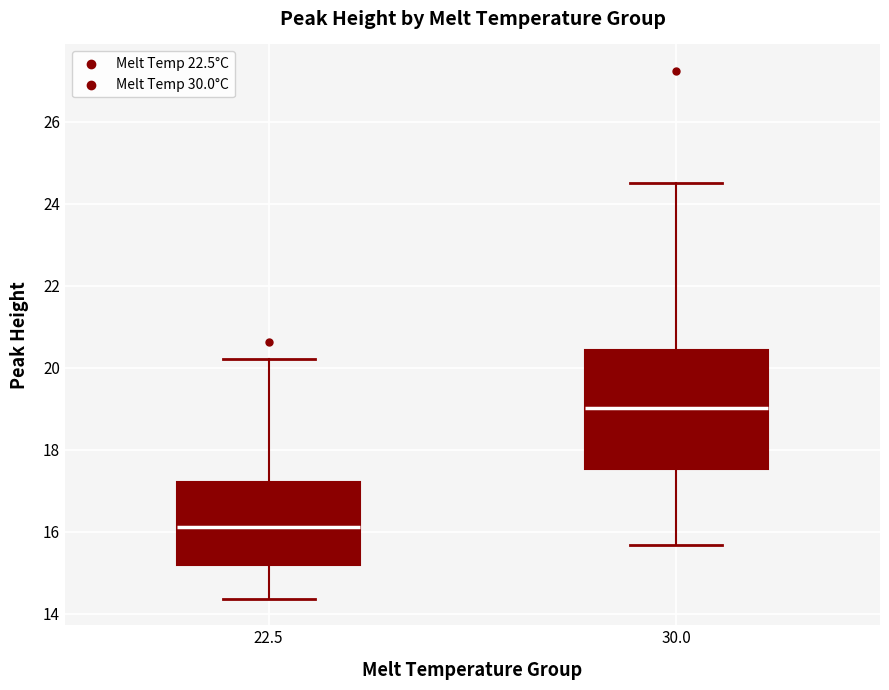

Which box is the tallest, from its lower edge to its upper edge?

30.0